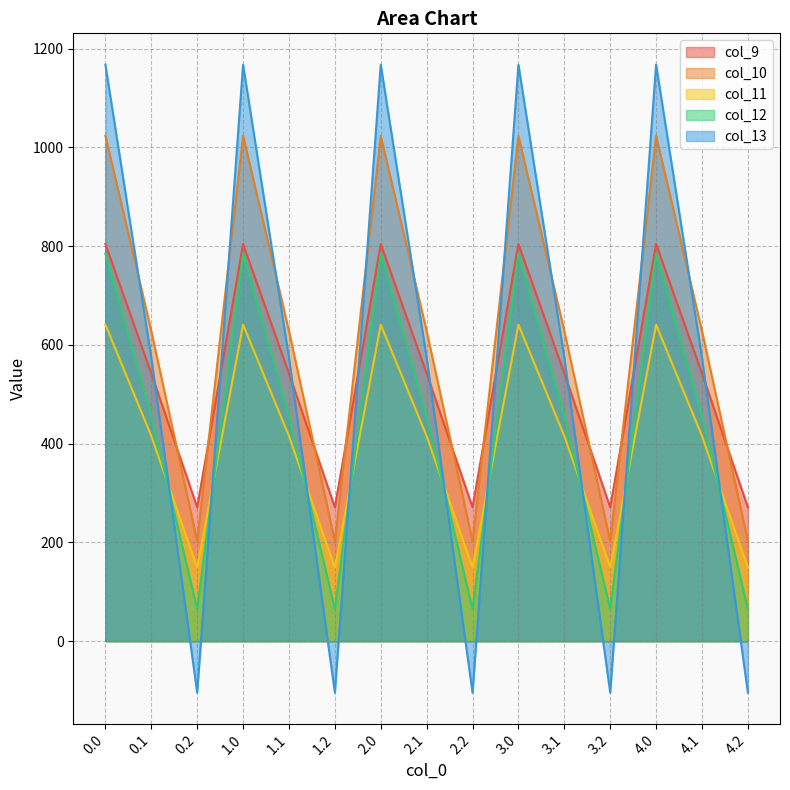

Where do col_10 and col_13 first cross each other?

0.0 and 0.1